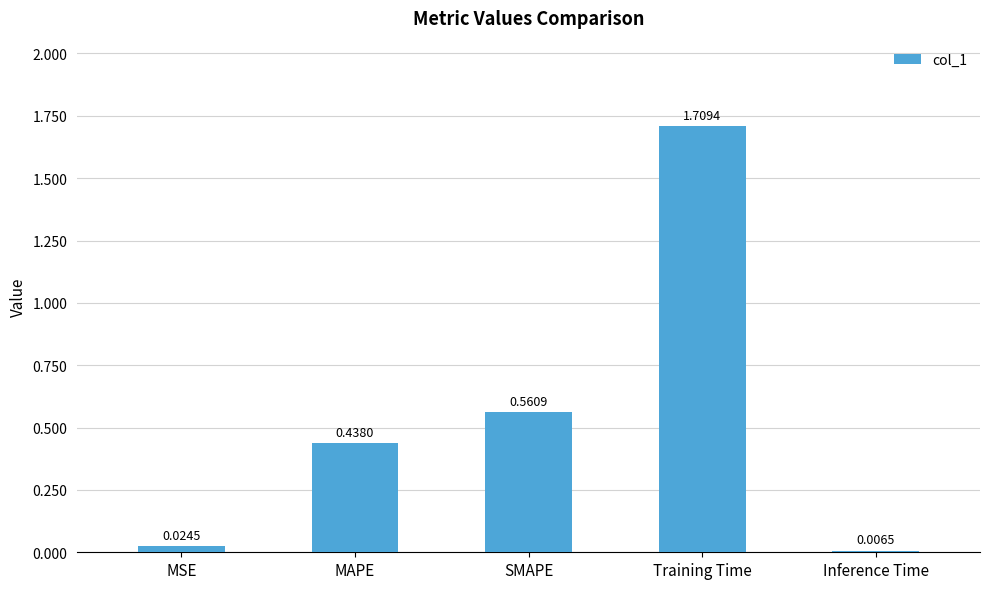

The chart shows a value of 0.7 at MAPE. True or false?

False